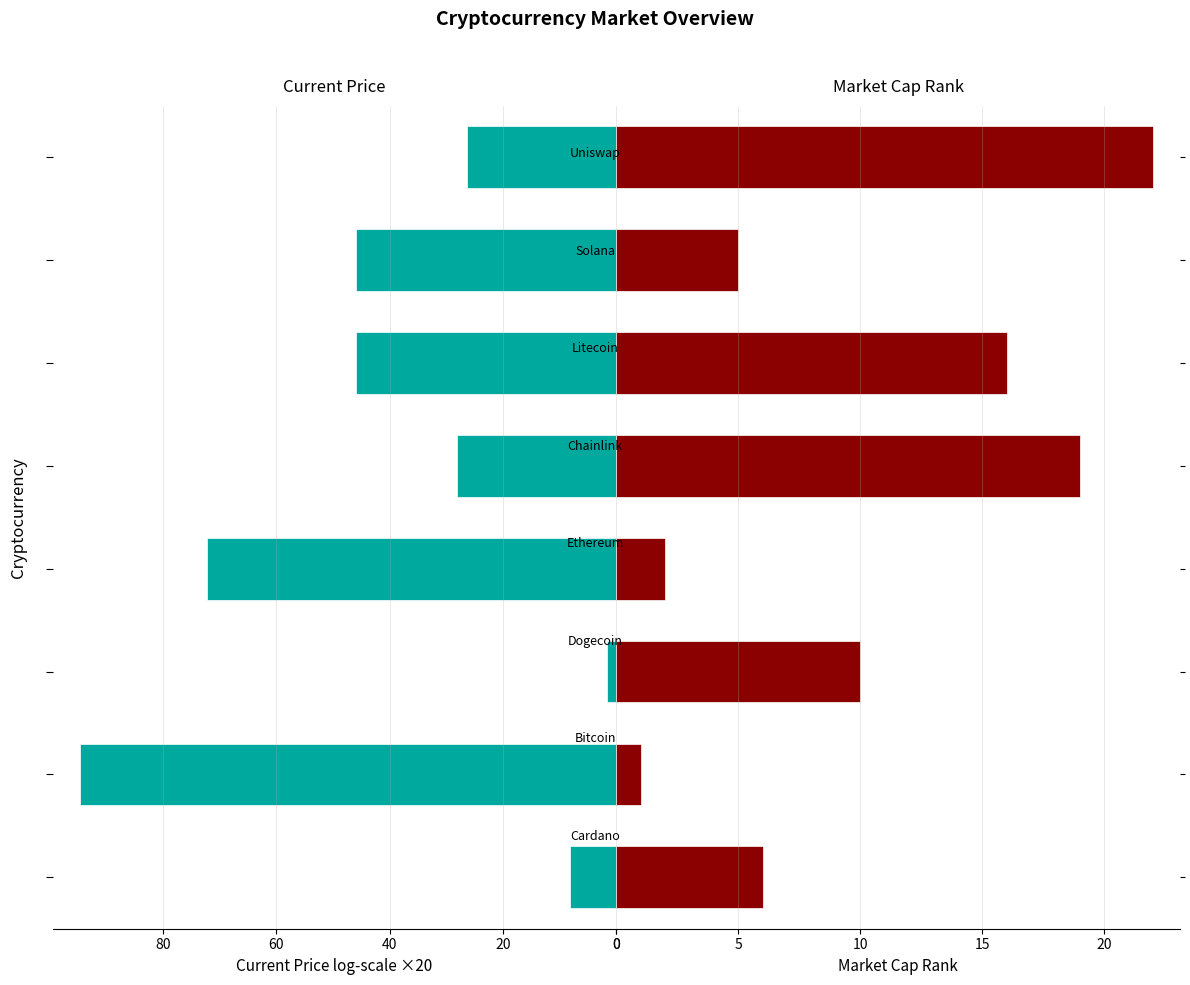

What is the difference between the highest and lowest values at 0?

2.2